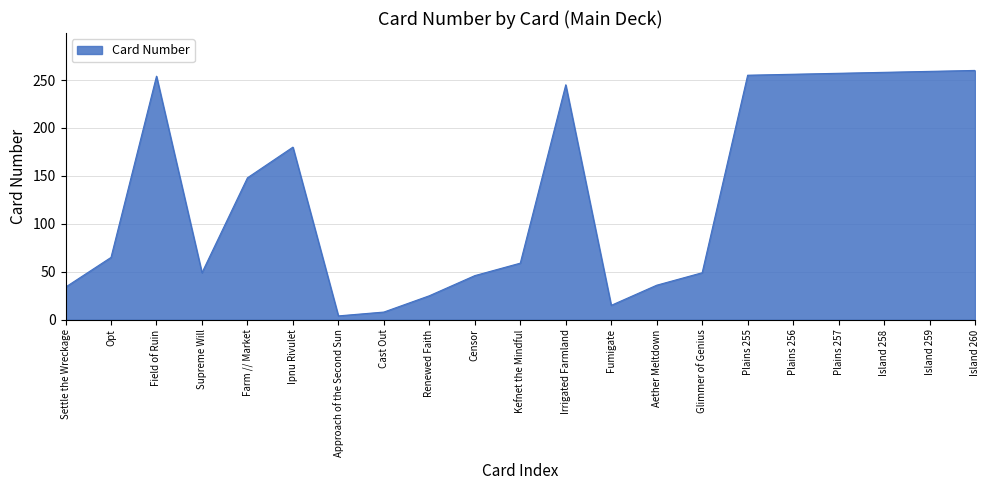

Approximately how many times larger is the value at Island 259 compared to Ipnu Rivulet?

1.4